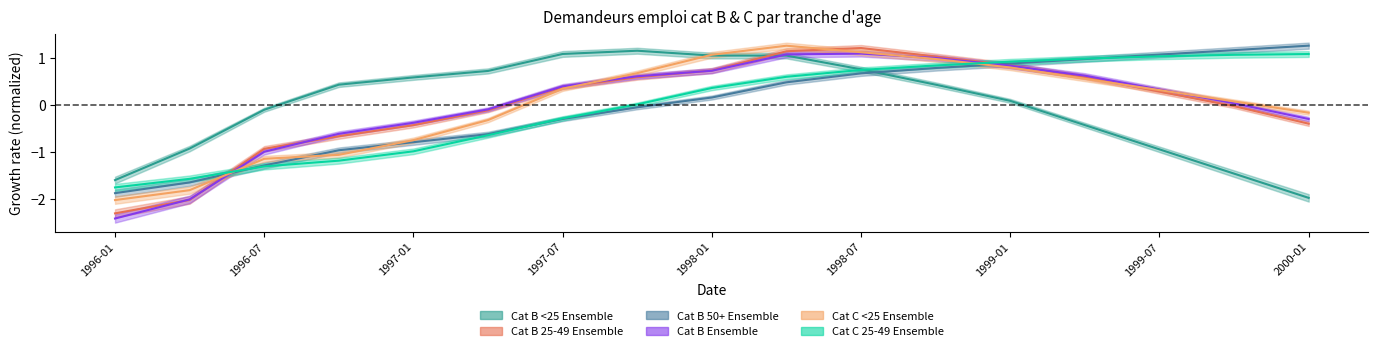

Reading right to left, what are all the values shown in this chart?

Cat B <25 Ensemble: 2000-01=-2.0	1999-10=-1.5	1999-07=-0.9	1999-04=-0.4	1999-01=0.1	1998-10=0.4	1998-07=0.8	1998-04=1.1	1998-01=1.1	1997-10=1.2	1997-07=1.1	1997-04=0.7	1997-01=0.6	1996-10=0.4	1996-07=-0.1	1996-04=-0.9	1996-01=-1.6
Cat B 25-49 Ensemble: 2000-01=-0.4	1999-10=-0.0	1999-07=0.3	1999-04=0.6	1999-01=0.8	1998-10=1.0	1998-07=1.2	1998-04=1.1	1998-01=0.7	1997-10=0.6	1997-07=0.4	1997-04=-0.1	1997-01=-0.4	1996-10=-0.7	1996-07=-0.9	1996-04=-2.0	1996-01=-2.3
Cat B 50+ Ensemble: 2000-01=1.3	1999-10=1.2	1999-07=1.1	1999-04=1.0	1999-01=0.9	1998-10=0.8	1998-07=0.7	1998-04=0.5	1998-01=0.2	1997-10=-0.0	1997-07=-0.3	1997-04=-0.6	1997-01=-0.8	1996-10=-1.0	1996-07=-1.3	1996-04=-1.6	1996-01=-1.9
Cat B Ensemble: 2000-01=-0.3	1999-10=0.0	1999-07=0.3	1999-04=0.6	1999-01=0.8	1998-10=1.0	1998-07=1.1	1998-04=1.1	1998-01=0.7	1997-10=0.6	1997-07=0.4	1997-04=-0.1	1997-01=-0.4	1996-10=-0.6	1996-07=-1.0	1996-04=-2.0	1996-01=-2.4
Cat C <25 Ensemble: 2000-01=-0.2	1999-10=0.1	1999-07=0.3	1999-04=0.6	1999-01=0.8	1998-10=1.0	1998-07=1.1	1998-04=1.3	1998-01=1.1	1997-10=0.7	1997-07=0.4	1997-04=-0.3	1997-01=-0.7	1996-10=-1.1	1996-07=-1.1	1996-04=-1.8	1996-01=-2.0
Cat C 25-49 Ensemble: 2000-01=1.1	1999-10=1.1	1999-07=1.0	1999-04=1.0	1999-01=0.9	1998-10=0.8	1998-07=0.7	1998-04=0.6	1998-01=0.4	1997-10=0.0	1997-07=-0.3	1997-04=-0.6	1997-01=-1.0	1996-10=-1.2	1996-07=-1.3	1996-04=-1.6	1996-01=-1.7